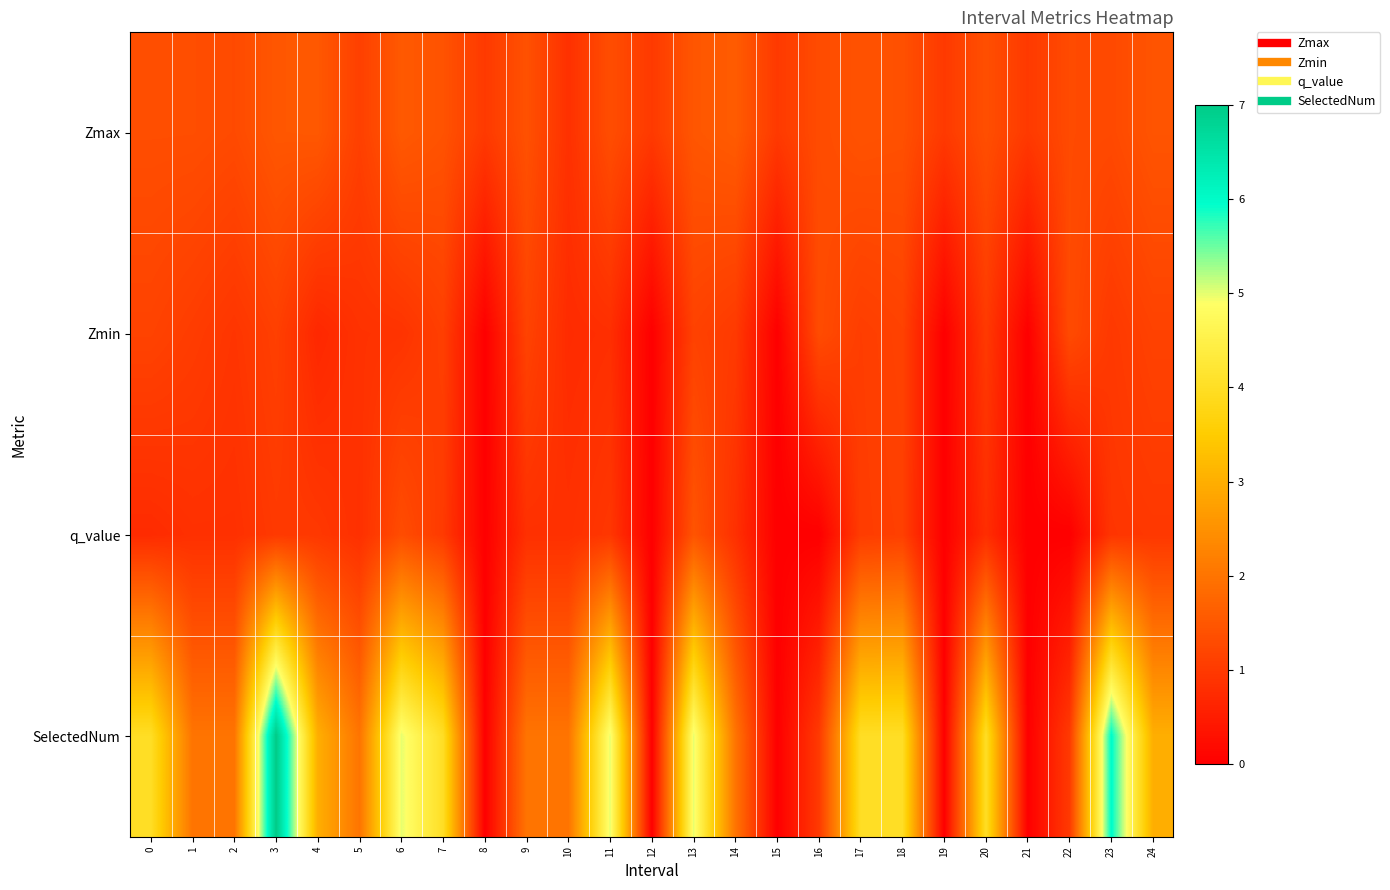

At which category is the sum across all series the highest?

3